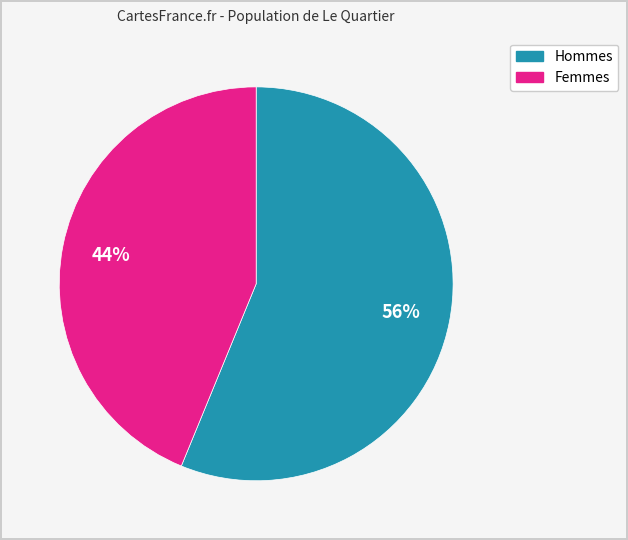

Is there a majority slice in this chart?

Yes